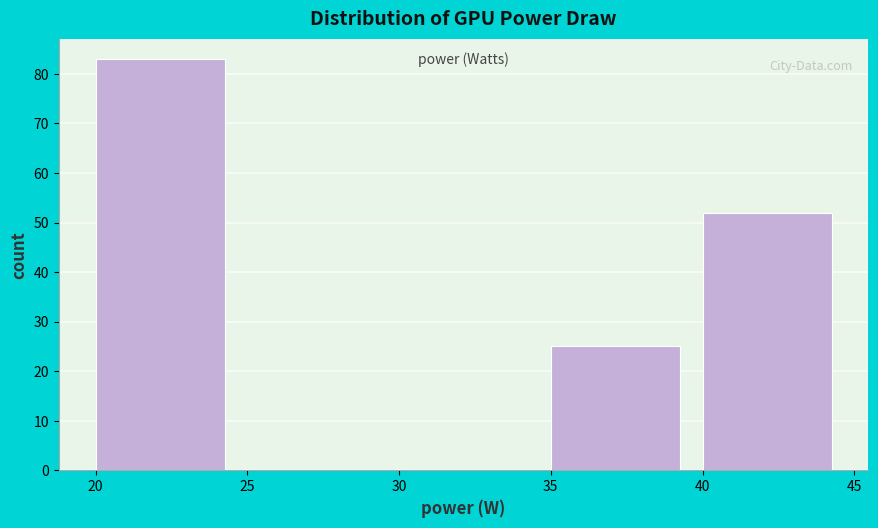

Reading left to right, list every bar in this chart as the range it spans on the x-axis followed by its height. The values are not printed on the chart, so give them approximately, as read against the axis.

20 to 25: 83
25 to 30: 0
30 to 35: 0
35 to 40: 25
40 to 45: 52